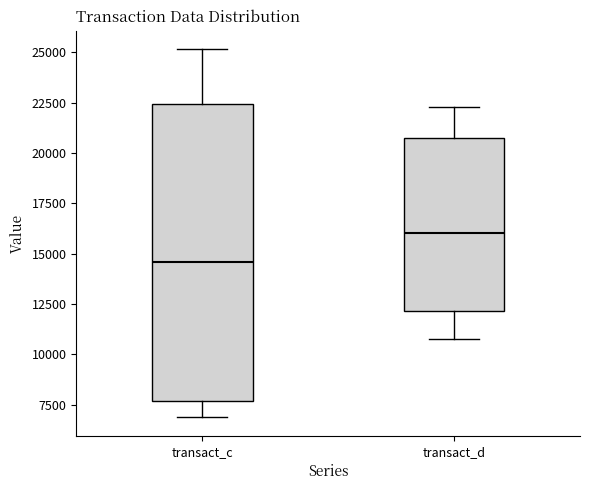

Reading left to right, read every box against the y-axis: the position of its median line, the range the box covers, and the ends of its whiskers. The values are not printed on the chart, so give them approximately, as read against the axis.

transact_c: median 14500, box 7500 to 22500, whiskers 7000 to 25000
transact_d: median 16000, box 12000 to 20500, whiskers 11000 to 22500